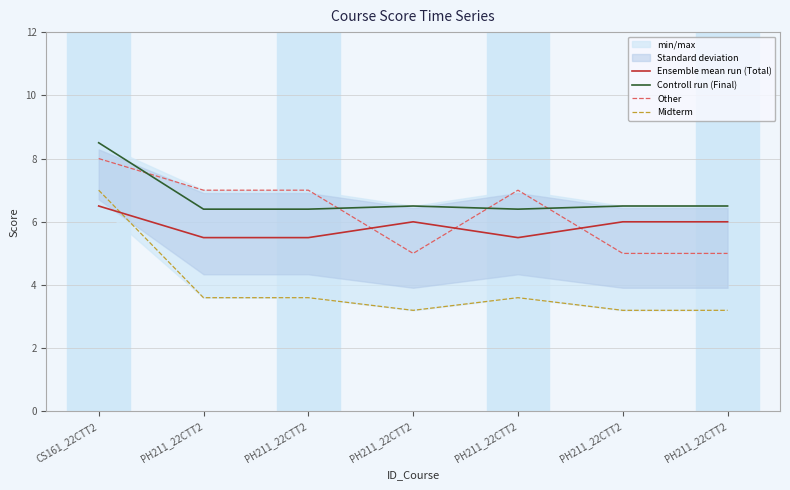

Reading right to left, transcribe all the data shown in this chart.

Ensemble mean run (Total): PH211_22CTT2=6.0	PH211_22CTT2=6.0	PH211_22CTT2=5.5	PH211_22CTT2=6.0	PH211_22CTT2=5.5	PH211_22CTT2=5.5	CS161_22CTT2=6.5
Controll run (Final): PH211_22CTT2=6.5	PH211_22CTT2=6.5	PH211_22CTT2=6.4	PH211_22CTT2=6.5	PH211_22CTT2=6.4	PH211_22CTT2=6.4	CS161_22CTT2=8.5
Other: PH211_22CTT2=5.0	PH211_22CTT2=5.0	PH211_22CTT2=7.0	PH211_22CTT2=5.0	PH211_22CTT2=7.0	PH211_22CTT2=7.0	CS161_22CTT2=8.0
Midterm: PH211_22CTT2=3.2	PH211_22CTT2=3.2	PH211_22CTT2=3.6	PH211_22CTT2=3.2	PH211_22CTT2=3.6	PH211_22CTT2=3.6	CS161_22CTT2=7.0